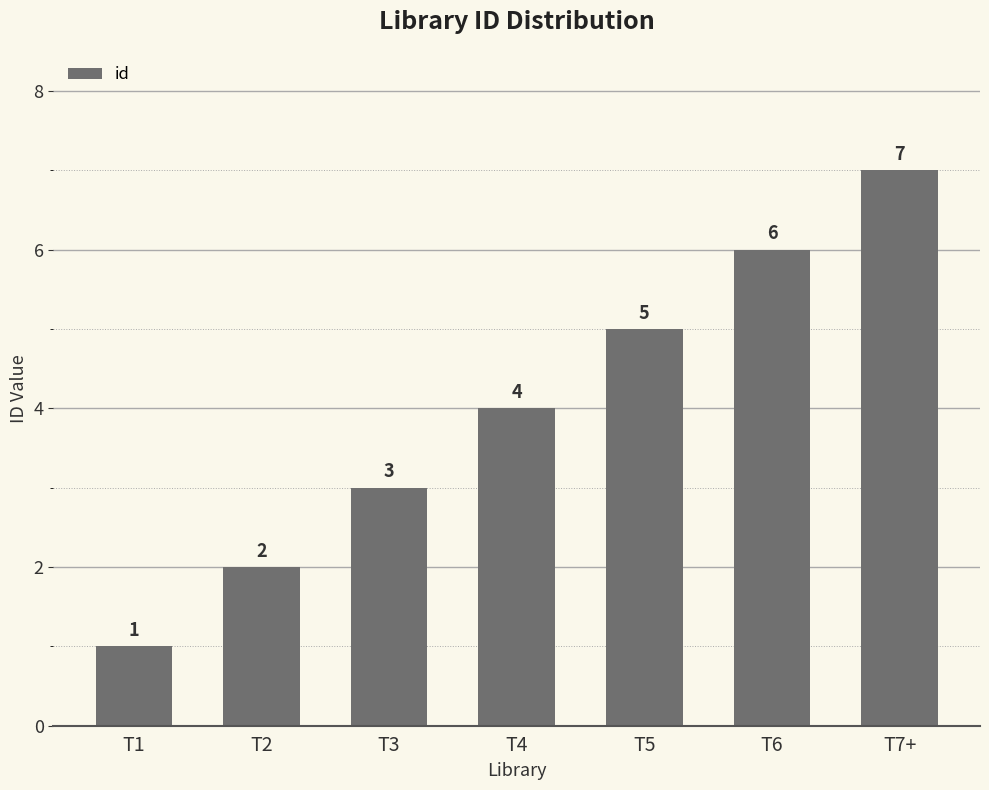

True or false: the data shows 0 at T1.

False